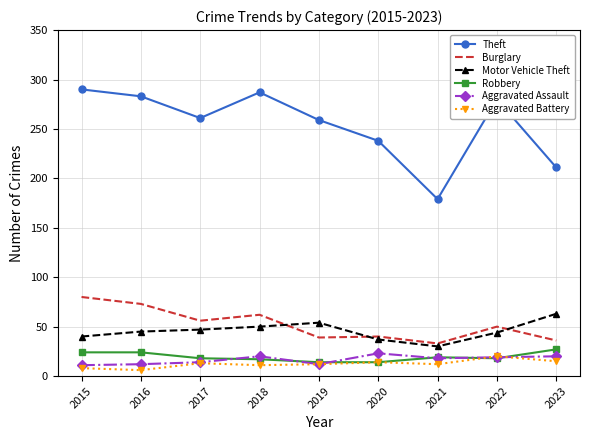

Which series has the widest spread of values?

Theft